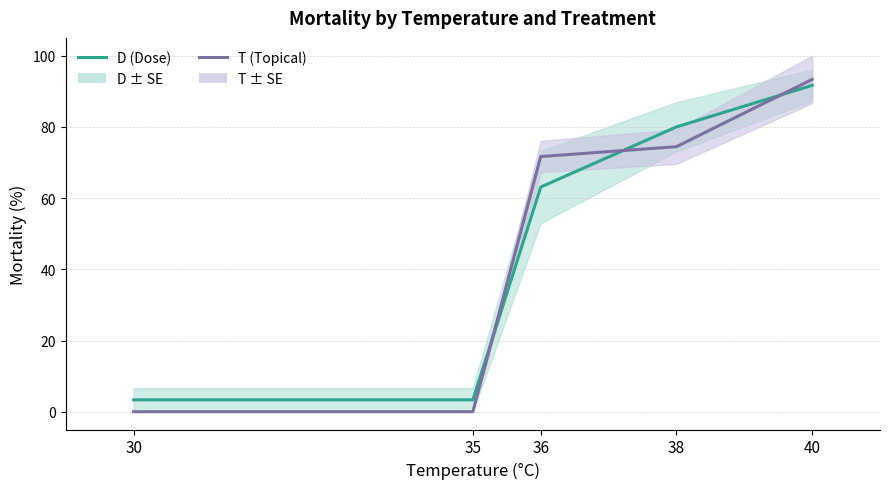

What is the sum of all T (Topical) values?

239.4